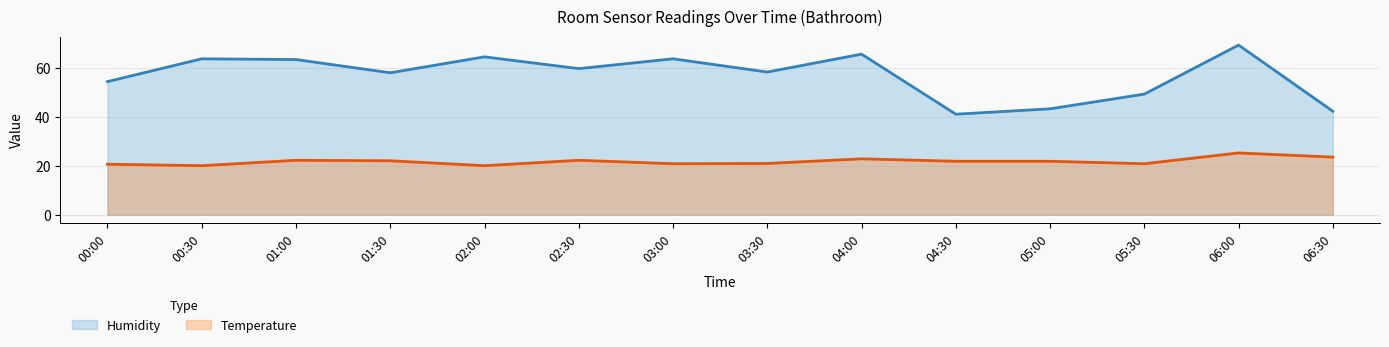

Which series has the largest total across all categories?

Humidity